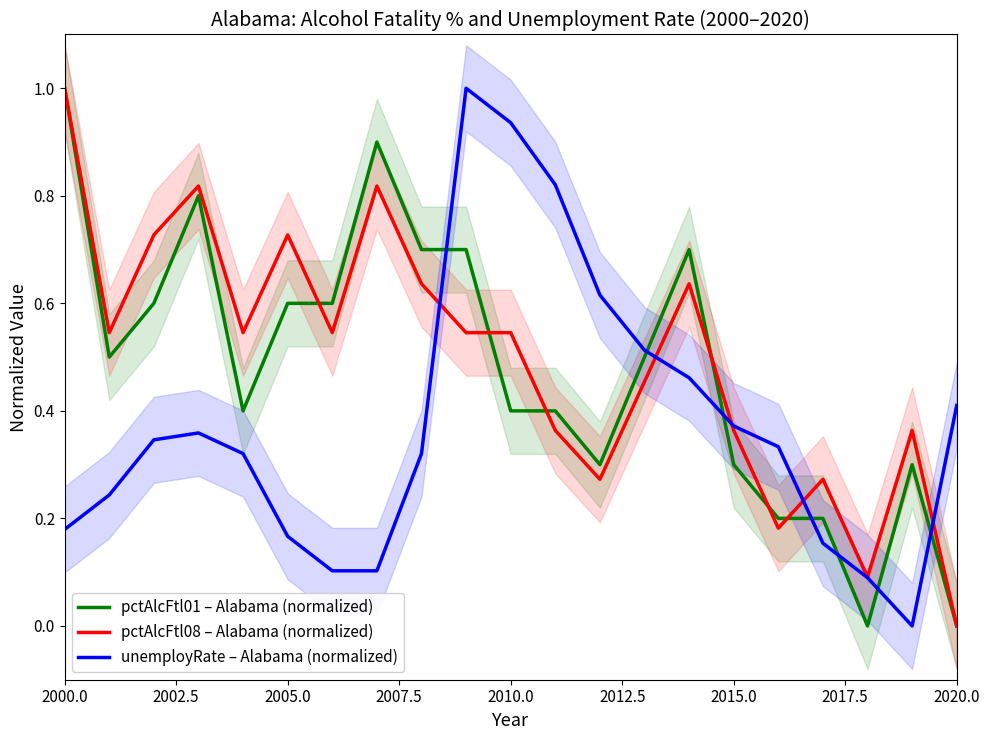

How many lines are shown in the chart?

3